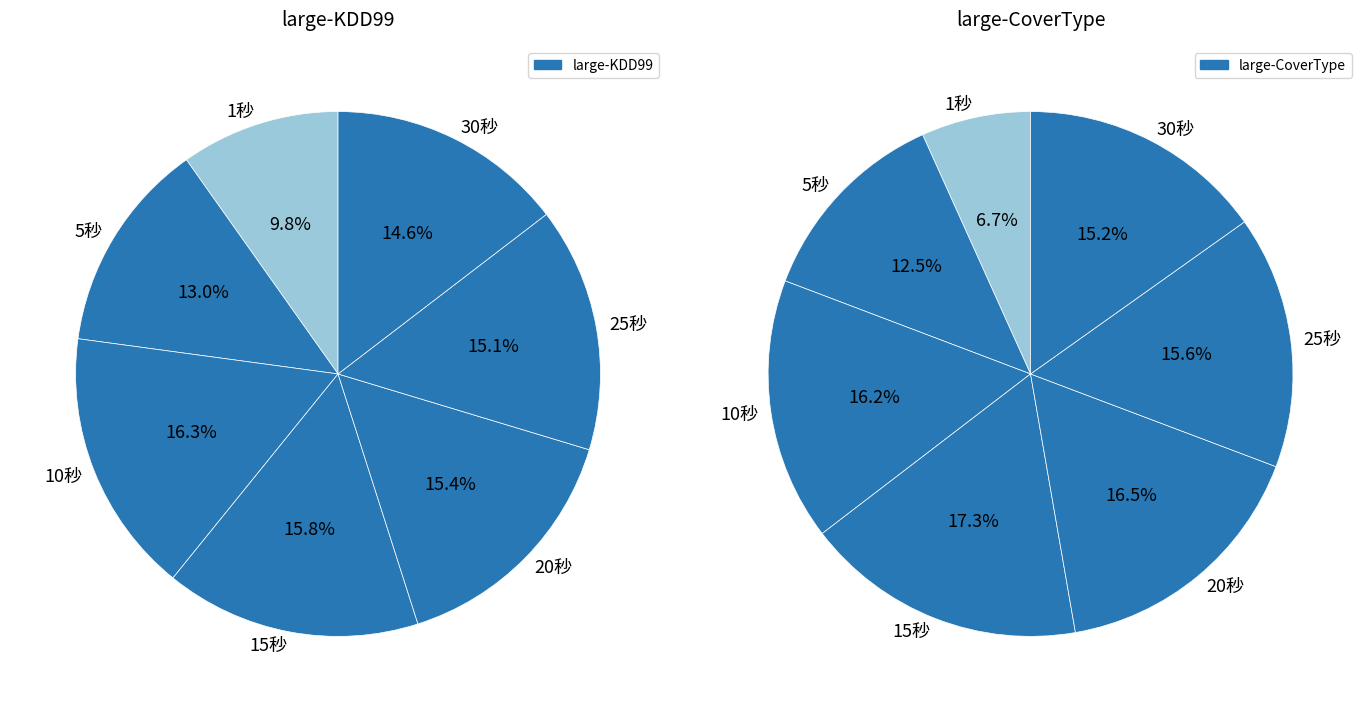

What percentage is NOT represented by 25秒?

84.9%